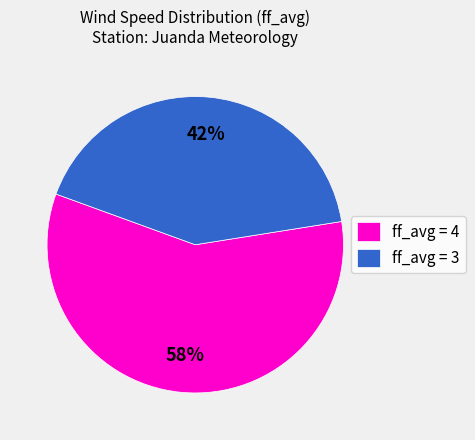

Which slice is the largest?

ff_avg = 4